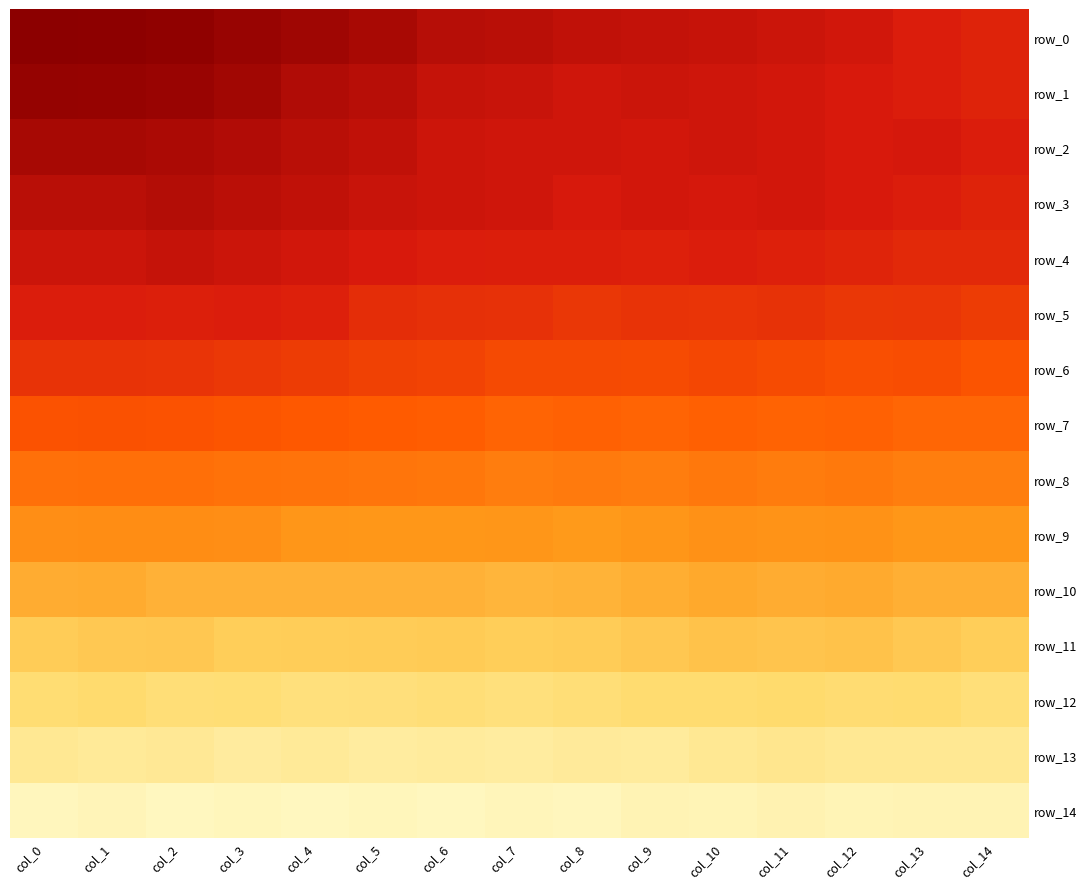

Rank the categories by row_8 value from lowest to highest.

col_1, col_2, col_0, col_3, col_4, col_5, col_6, col_10, col_12, col_8, col_11, col_9, col_7, col_13, col_14